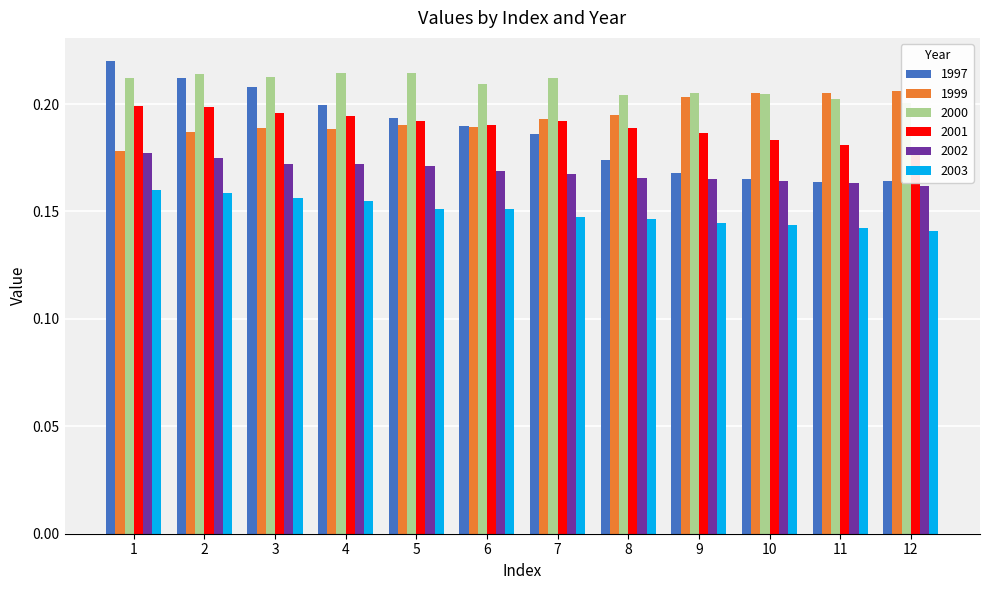

What is the difference between the highest and lowest values at 8?

0.1